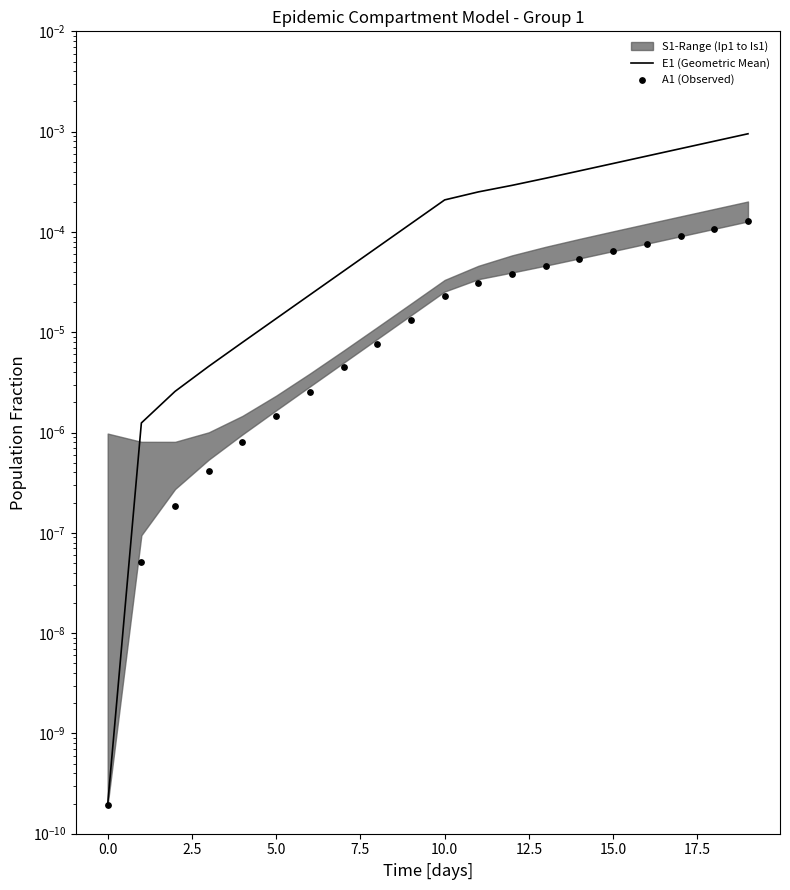

Which series contains the highest Y value?

E1 (Geometric Mean)